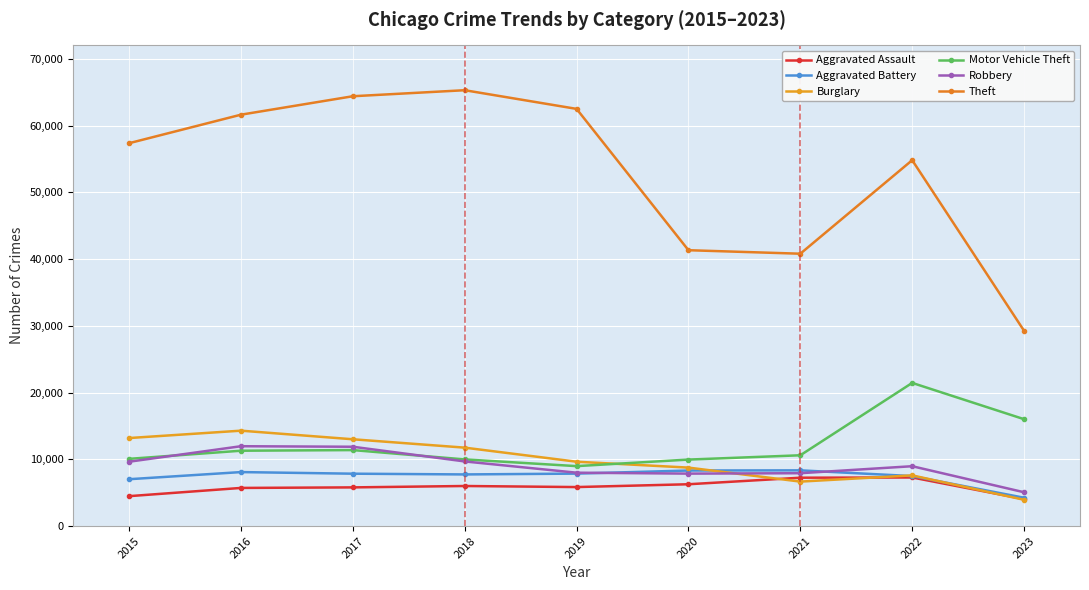

True or false: Aggravated Battery and Burglary cross at least once.

True